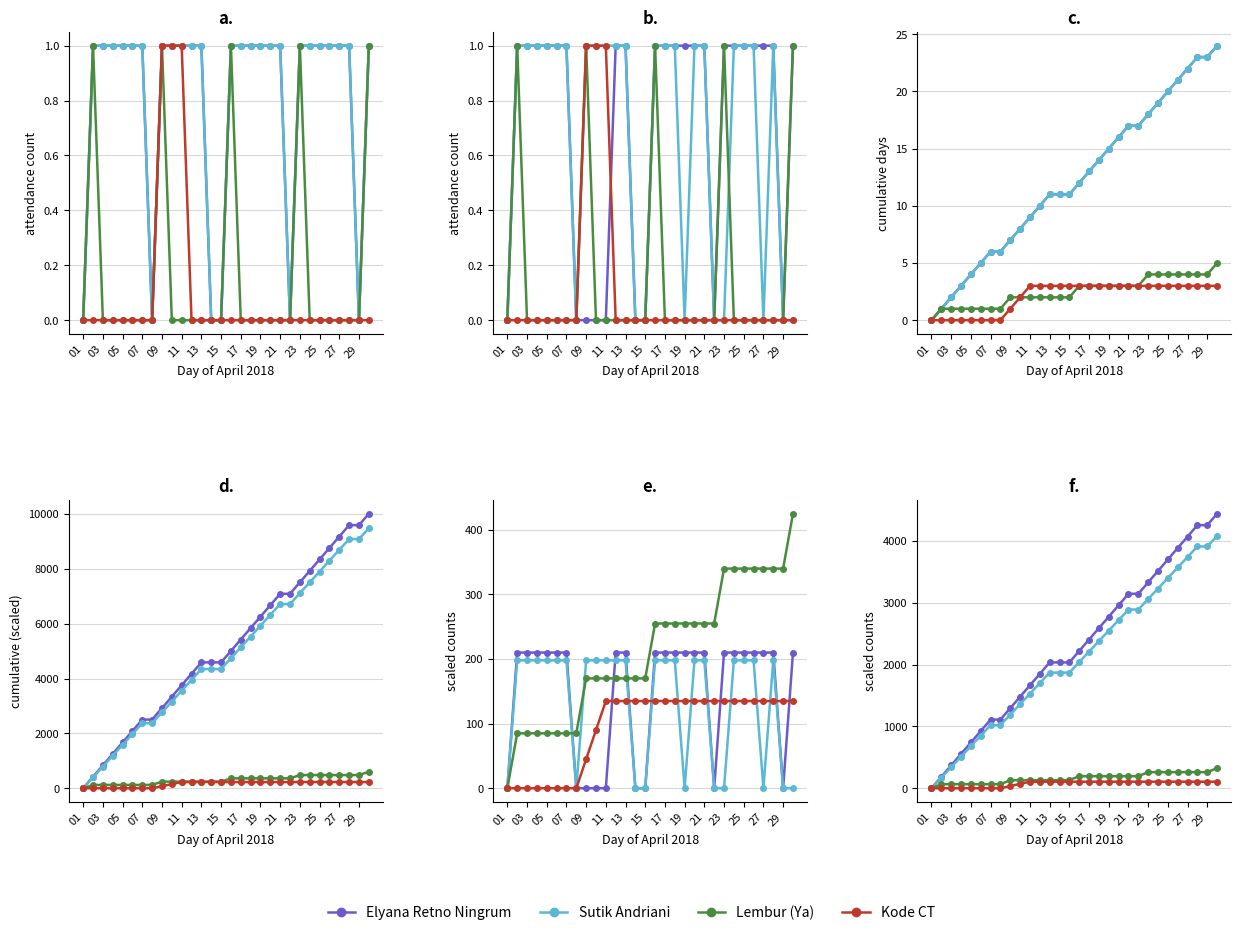

Where is Lembur (Ya) nearest to the value 162?

09